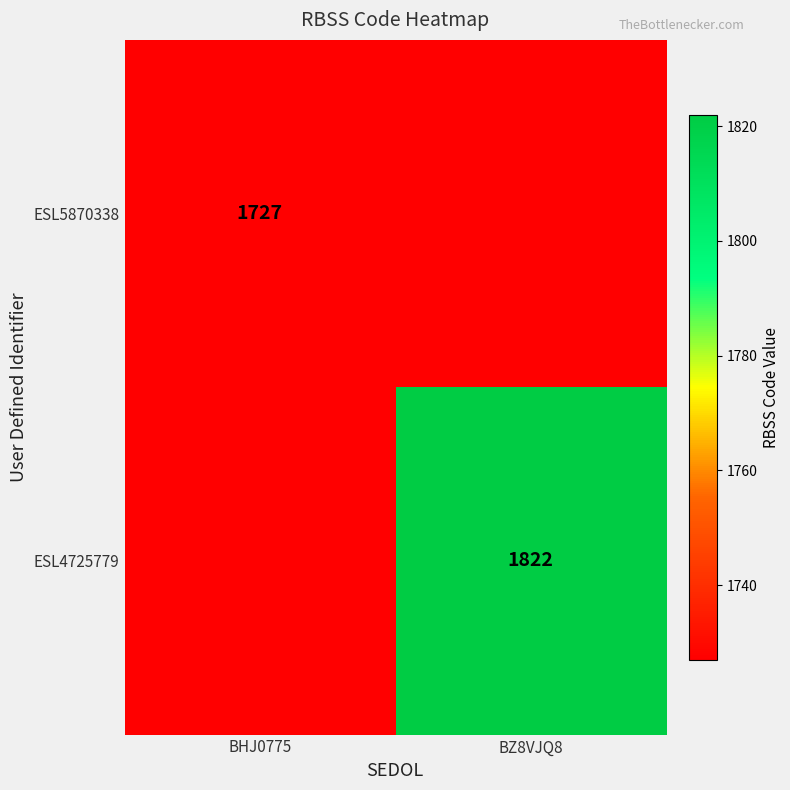

What is the spread (max minus min) of values at BZ8VJQ8?

1822